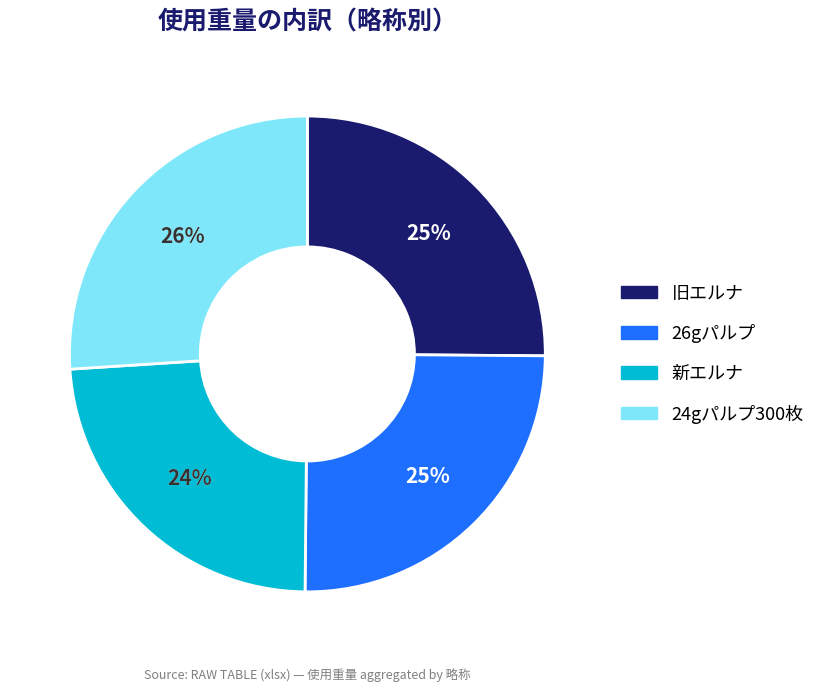

Is there a majority slice in this chart?

No